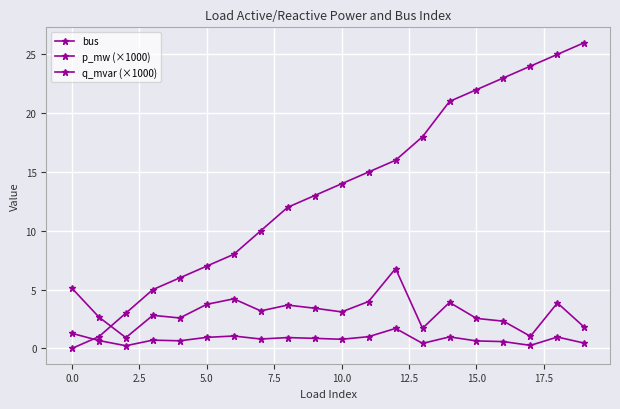

How many times do bus and p_mw (×1000) cross each other?

1